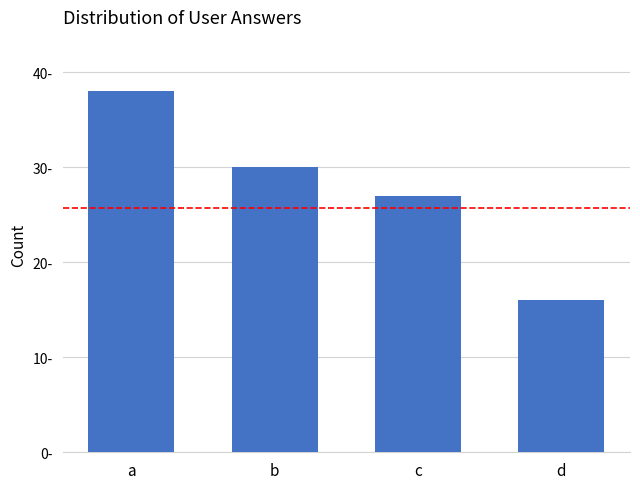

What is the value of the 3rd bar from the left?

27